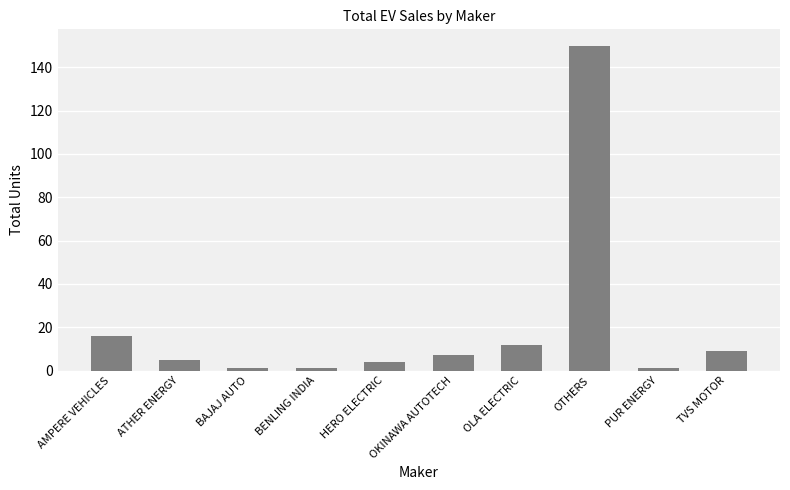

At which label does the data first exceed 7?

AMPERE VEHICLES